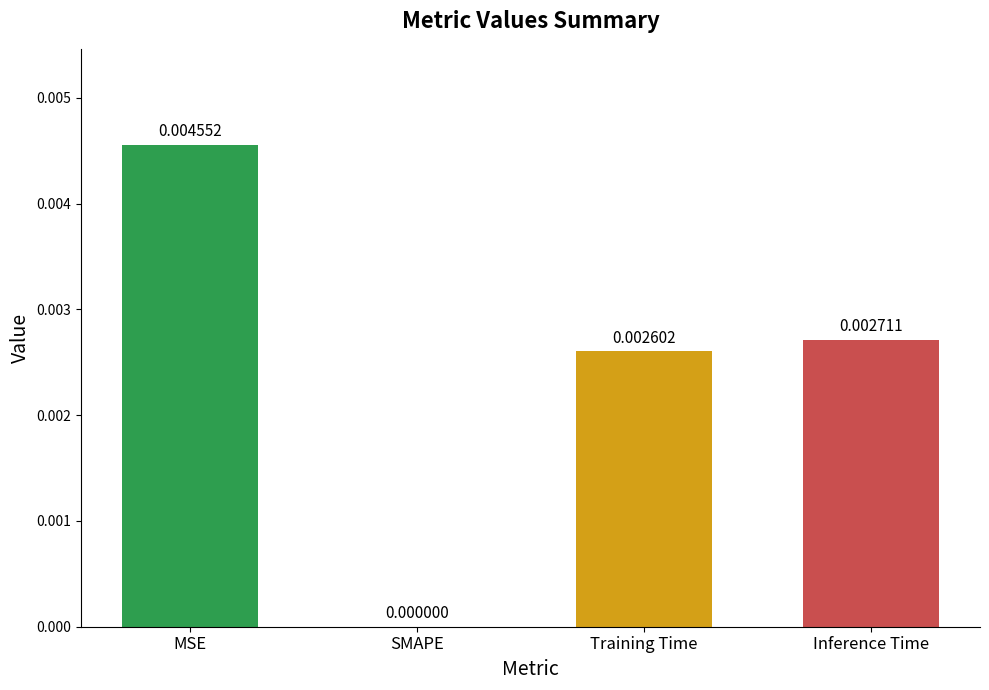

Between SMAPE and MSE, which is larger?

MSE